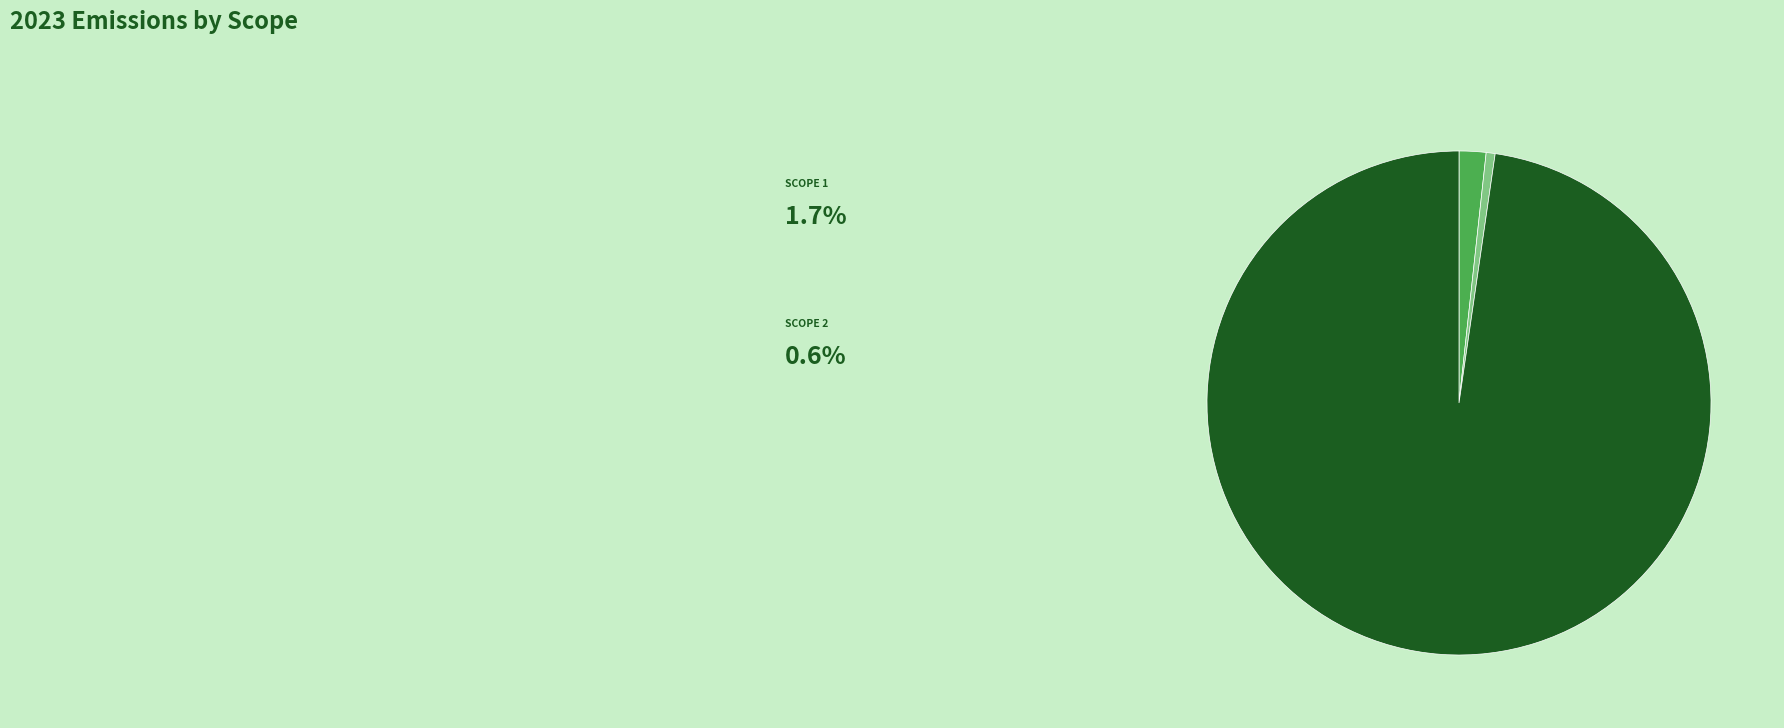

How many segments does this pie chart have?

3